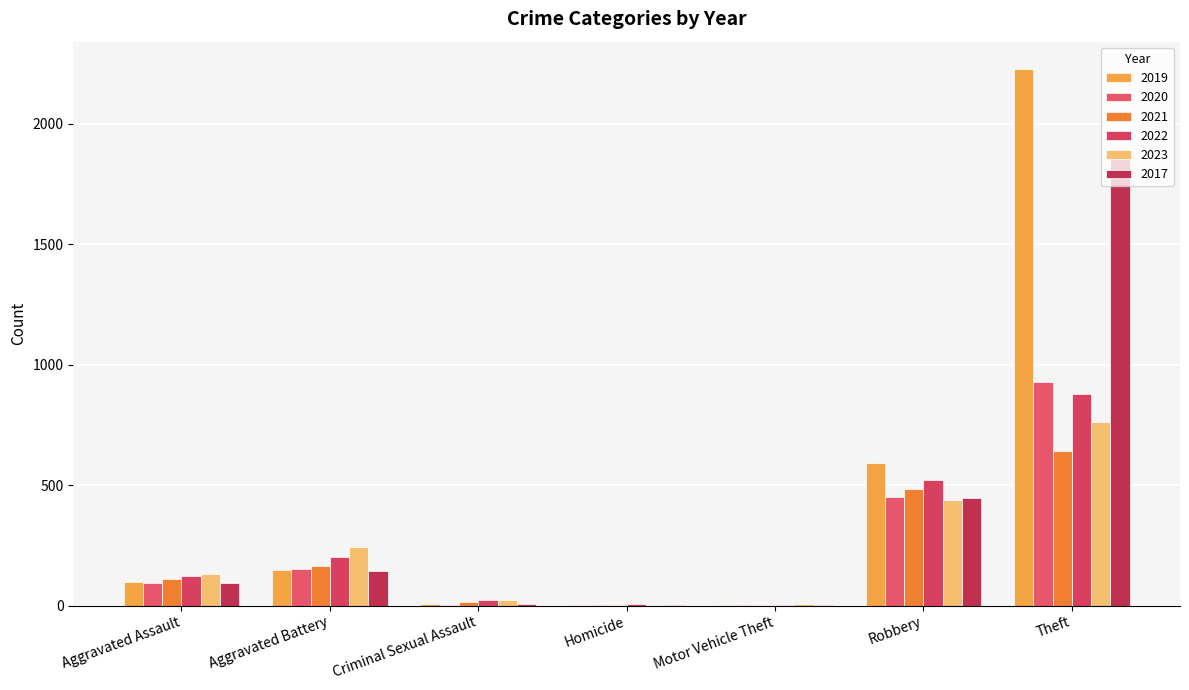

Is the value of 2022 at Aggravated Assault greater than the value of 2017 at Aggravated Battery?

No